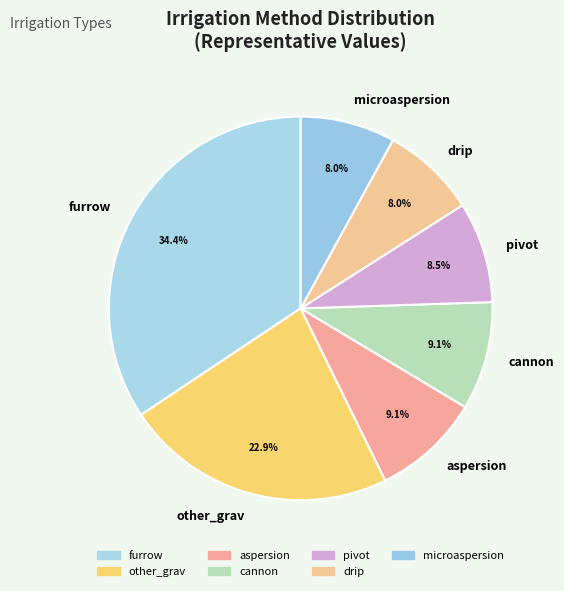

Between pivot and drip, which is larger?

pivot